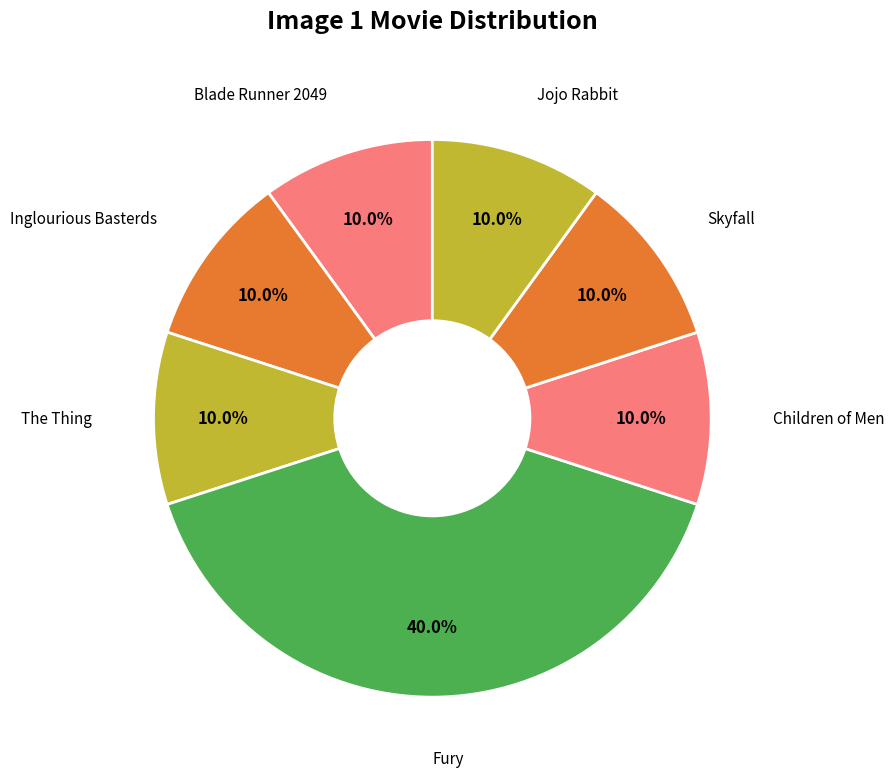

Which slice is the largest?

Fury